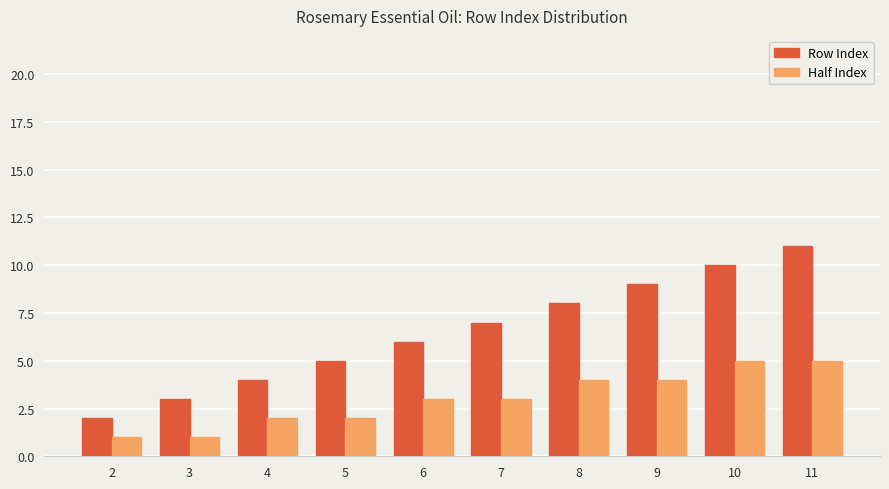

What is the maximum value for Half Index?

5